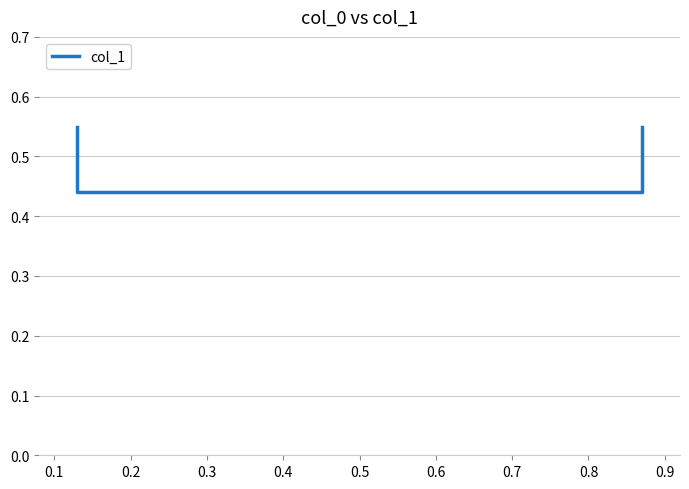

At which label is the value closest to 0?

0.1